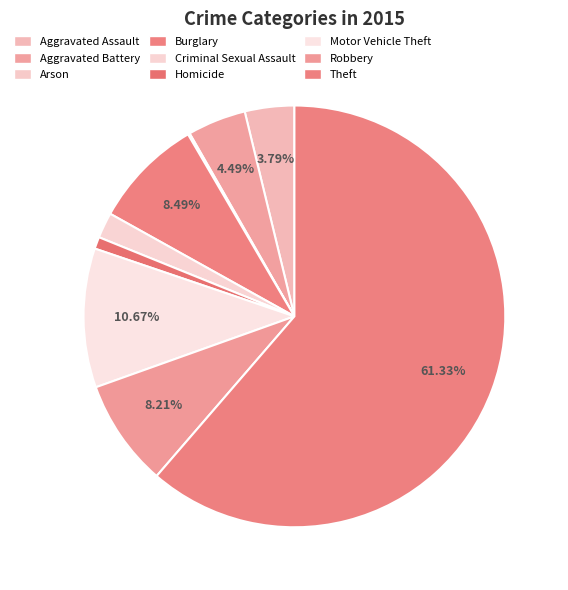

To the nearest percent, what is the average slice percentage?

11%